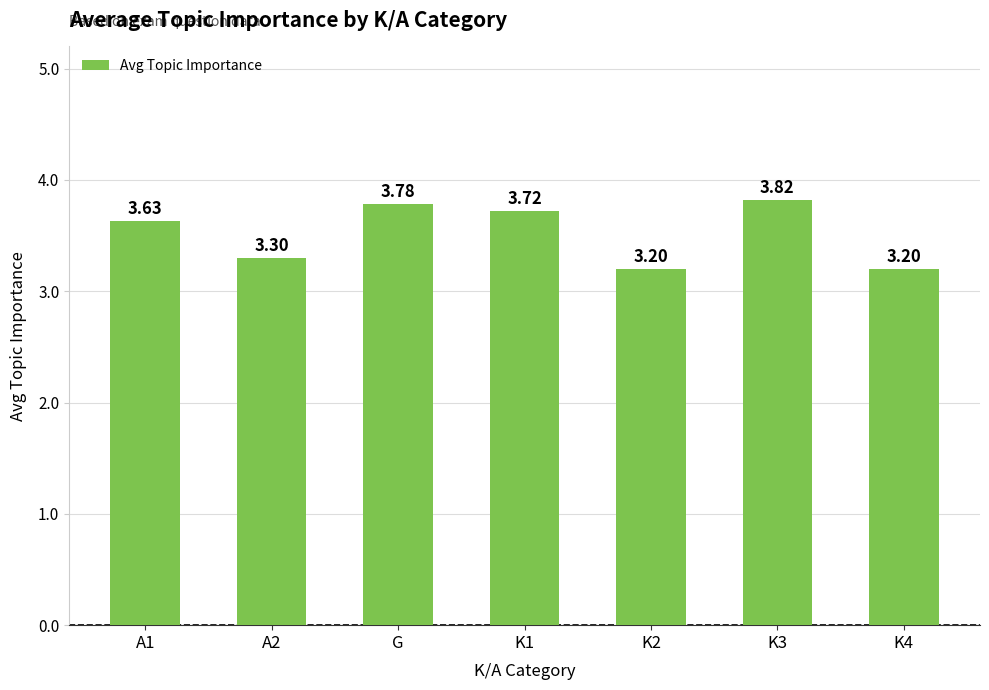

What is the sum of the values at A1 and K4?

6.8